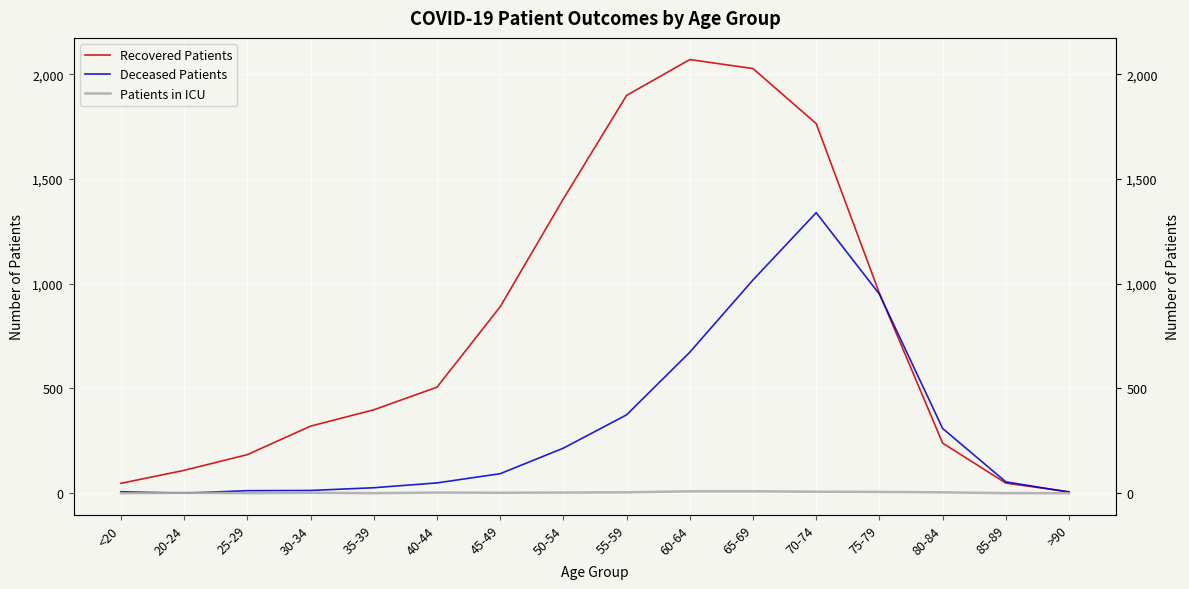

Which category has the lowest value across all series?

20-24